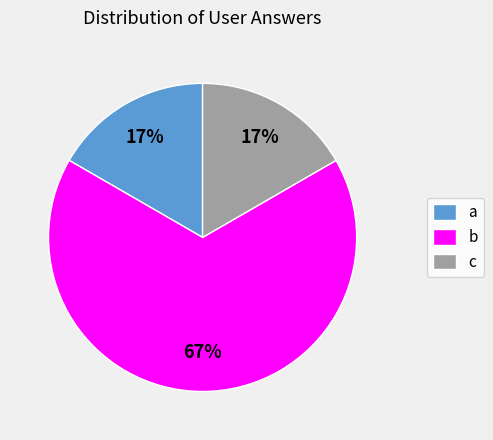

What percentage is the c slice, to the nearest percent?

17%